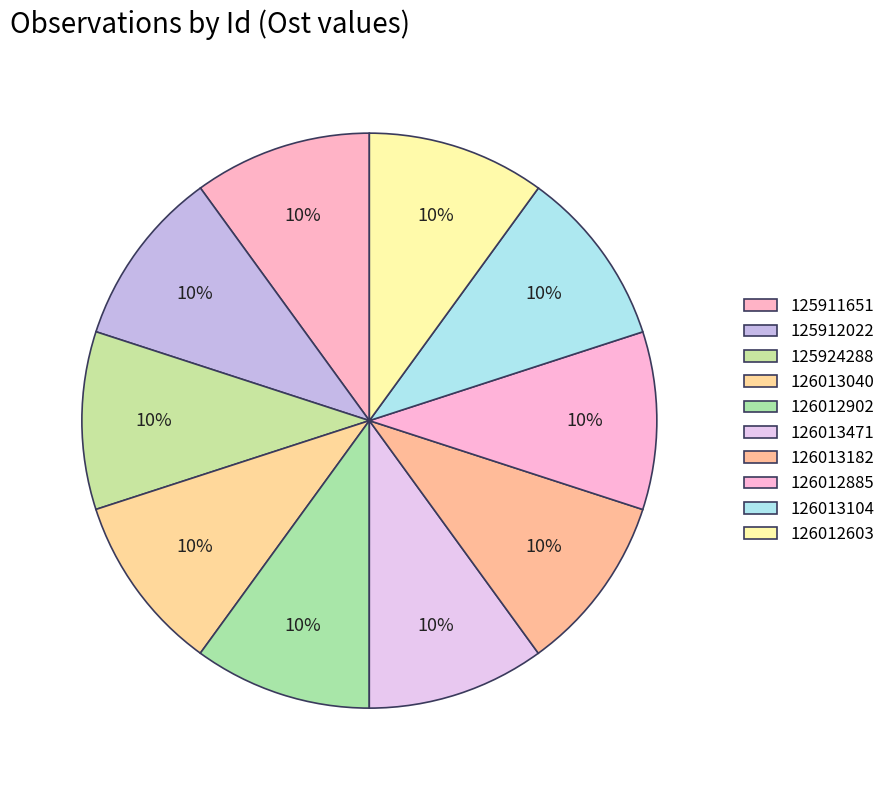

Rank the categories by value from highest to lowest.

126013471, 125924288, 126012603, 126013104, 126012902, 126012885, 126013182, 126013040, 125911651, 125912022